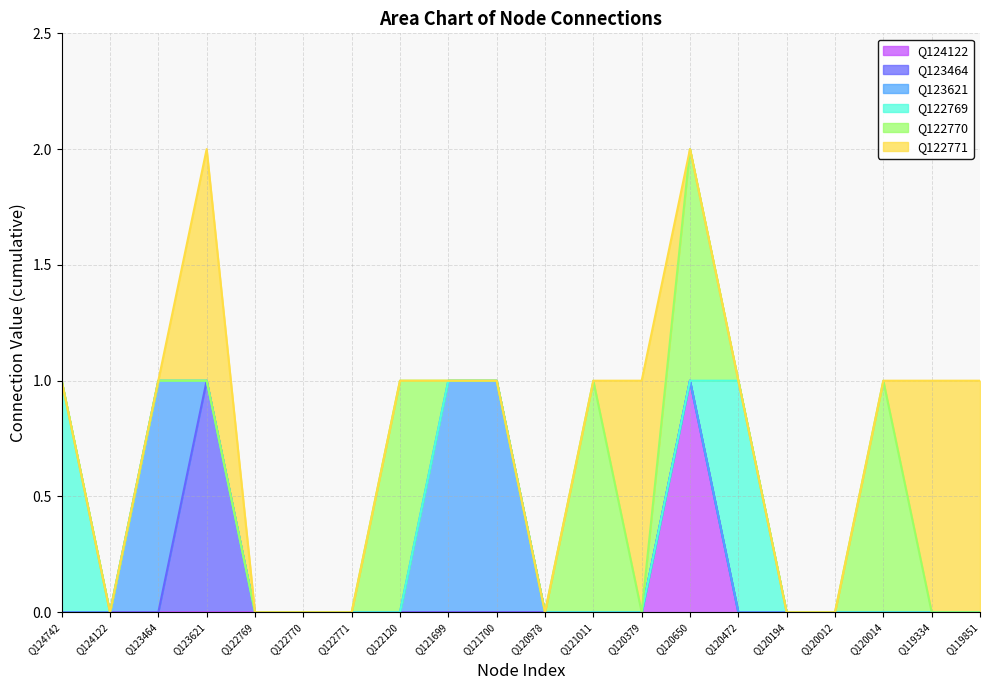

List the labels in order of Q124122 value, largest first.

Q120650, Q124742, Q124122, Q123464, Q123621, Q122769, Q122770, Q122771, Q122120, Q121699, Q121700, Q120978, Q121011, Q120379, Q120472, Q120194, Q120012, Q120014, Q119334, Q119851